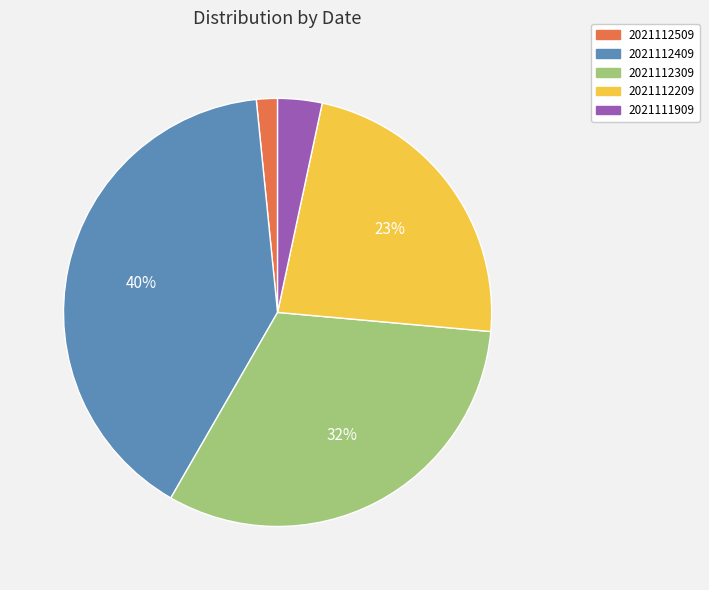

Is there any slice that represents more than half of the pie?

No